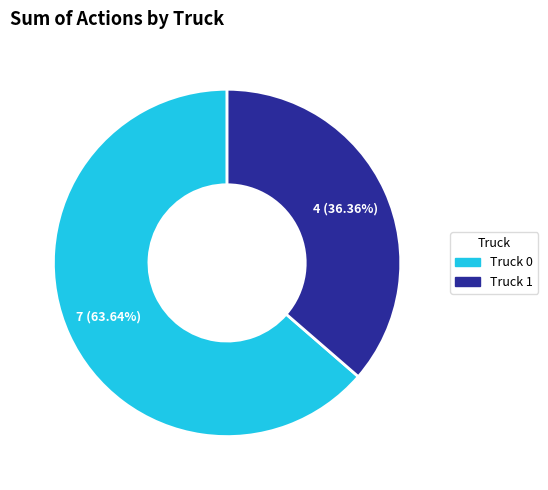

Count the number of slices in the pie.

2